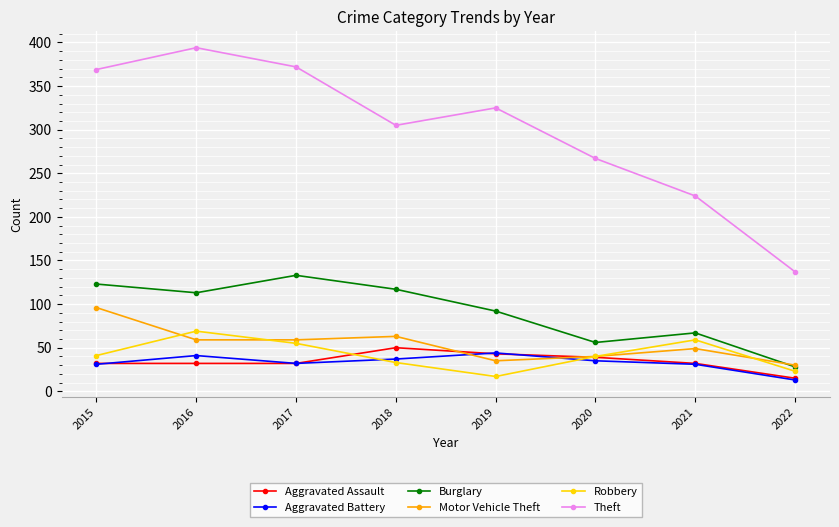

Between which two adjacent categories do Robbery and Motor Vehicle Theft first intersect?

2015 and 2016